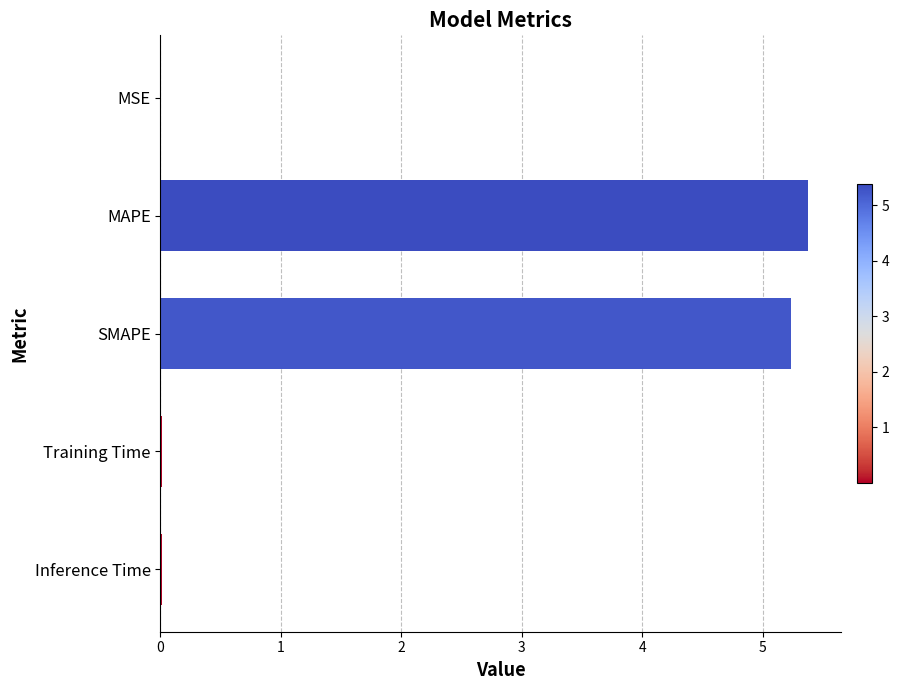

What is the sum of all values?

10.6